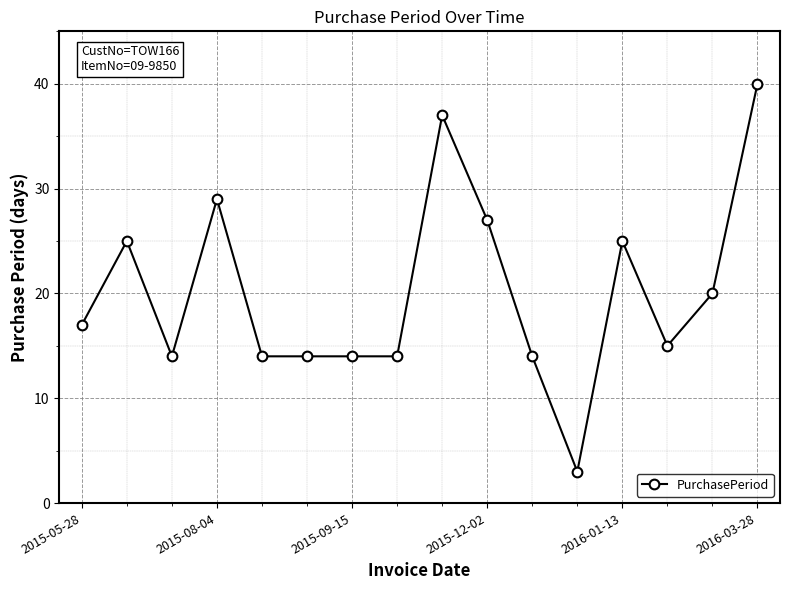

True or false: the data has more than 0 interior local peaks.

True